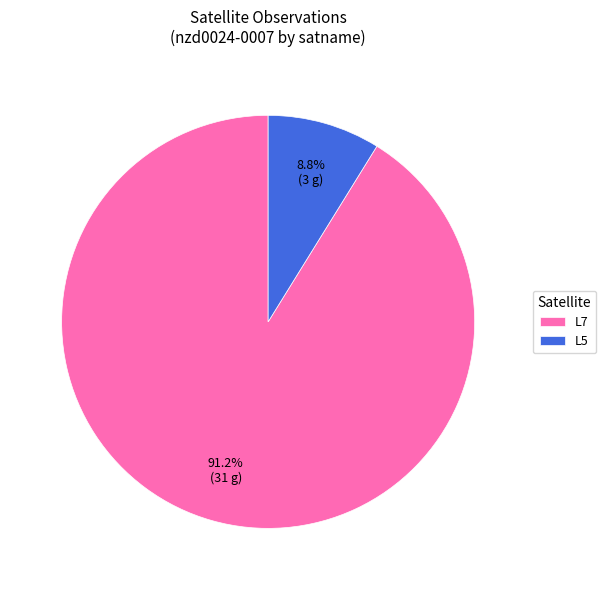

To the nearest percent, what is the difference between the L7 and L5 slice percentages?

82%